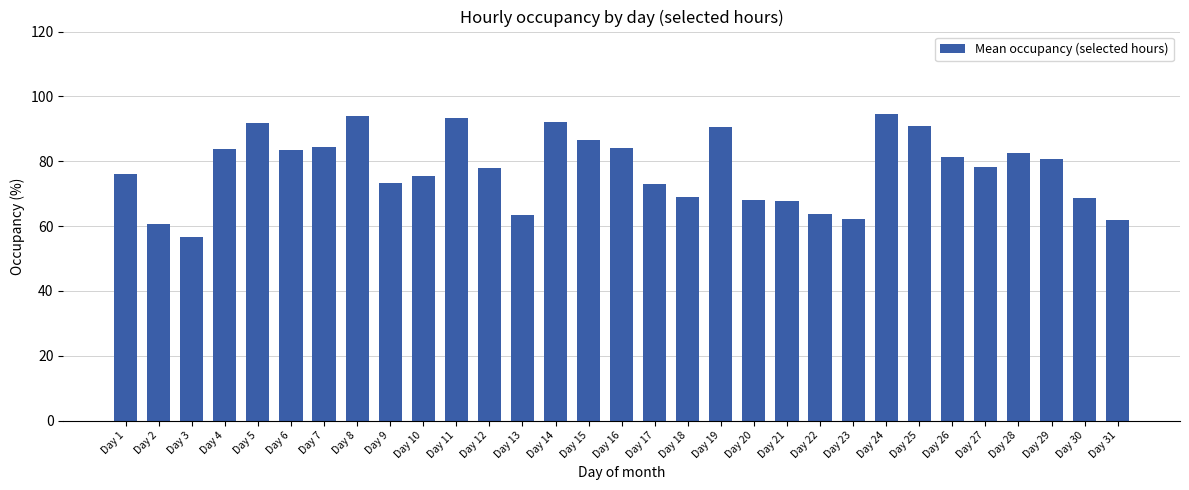

What is the difference between the second highest and second lowest values?

33.3